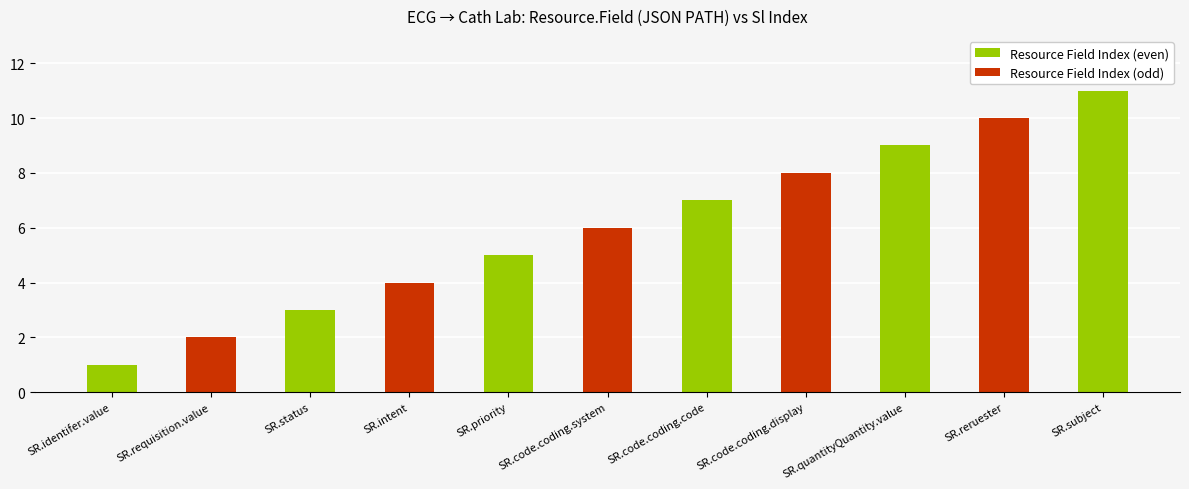

Are the bars grouped side by side (vs. stacked)?

No